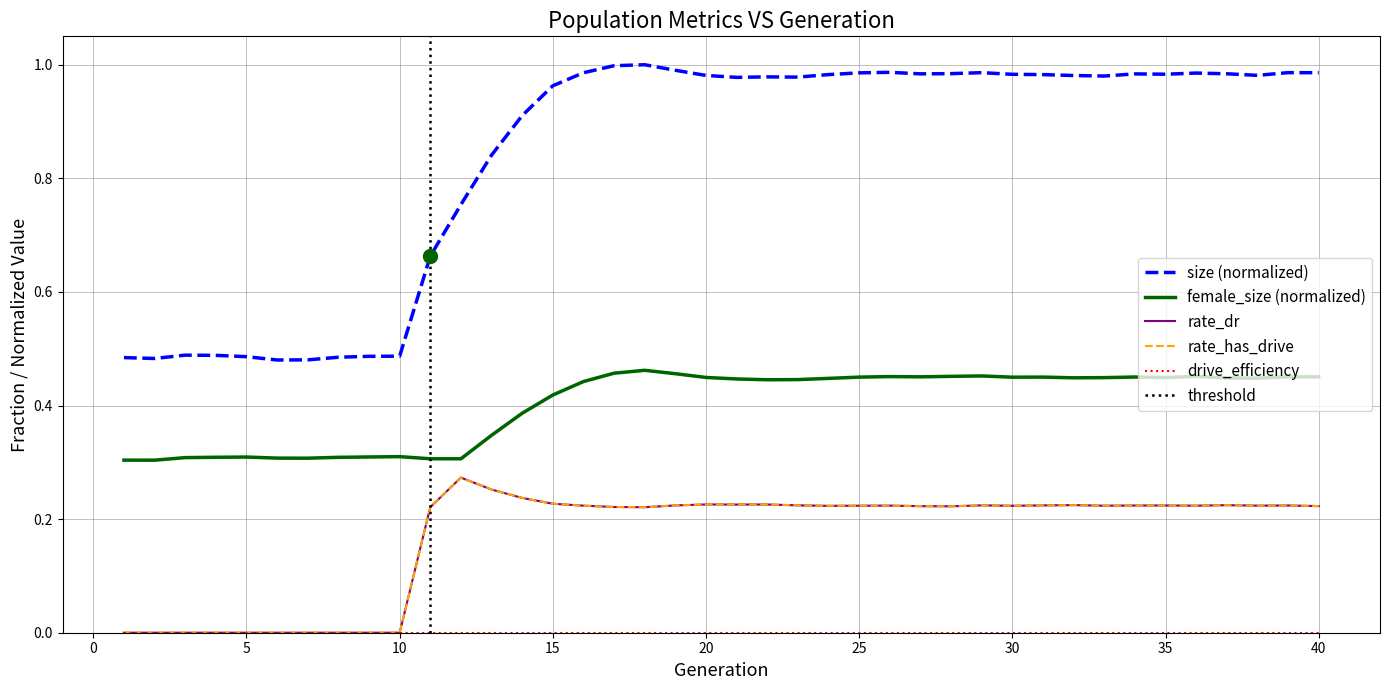

Which series has the largest total across all categories?

size